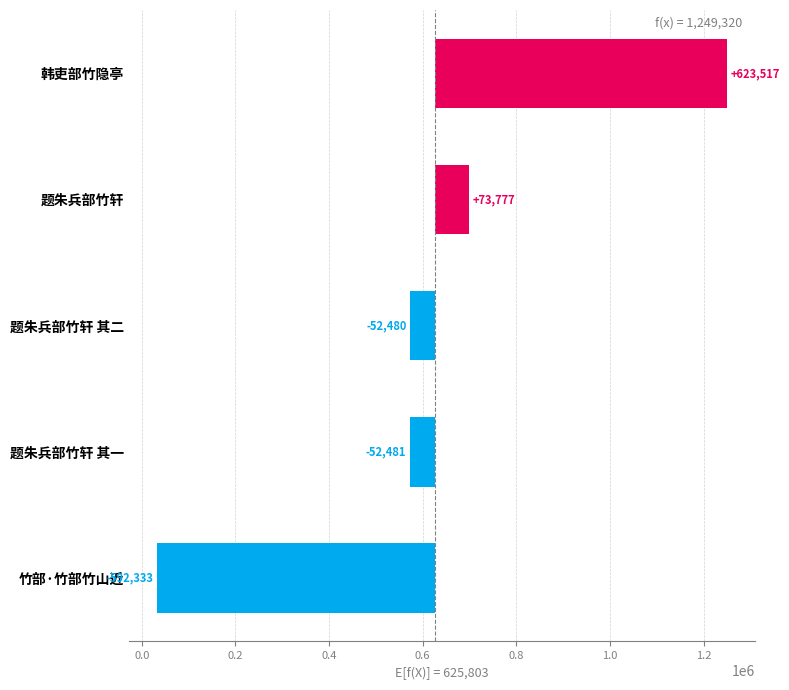

Does the chart contain stacked bars?

No